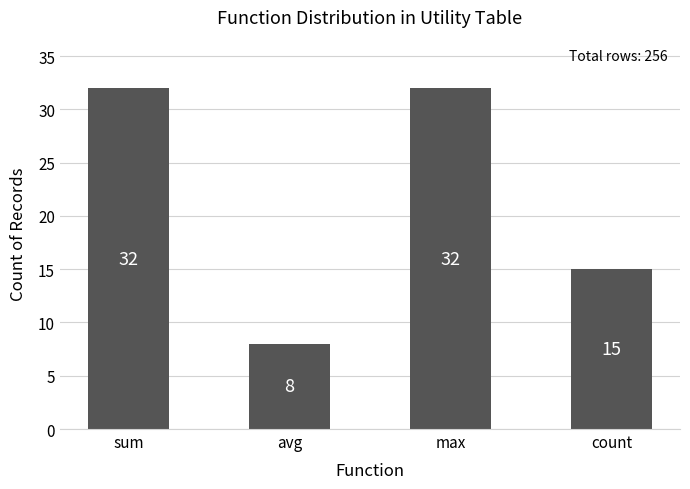

What is the label of the 4th bar from the left?

count